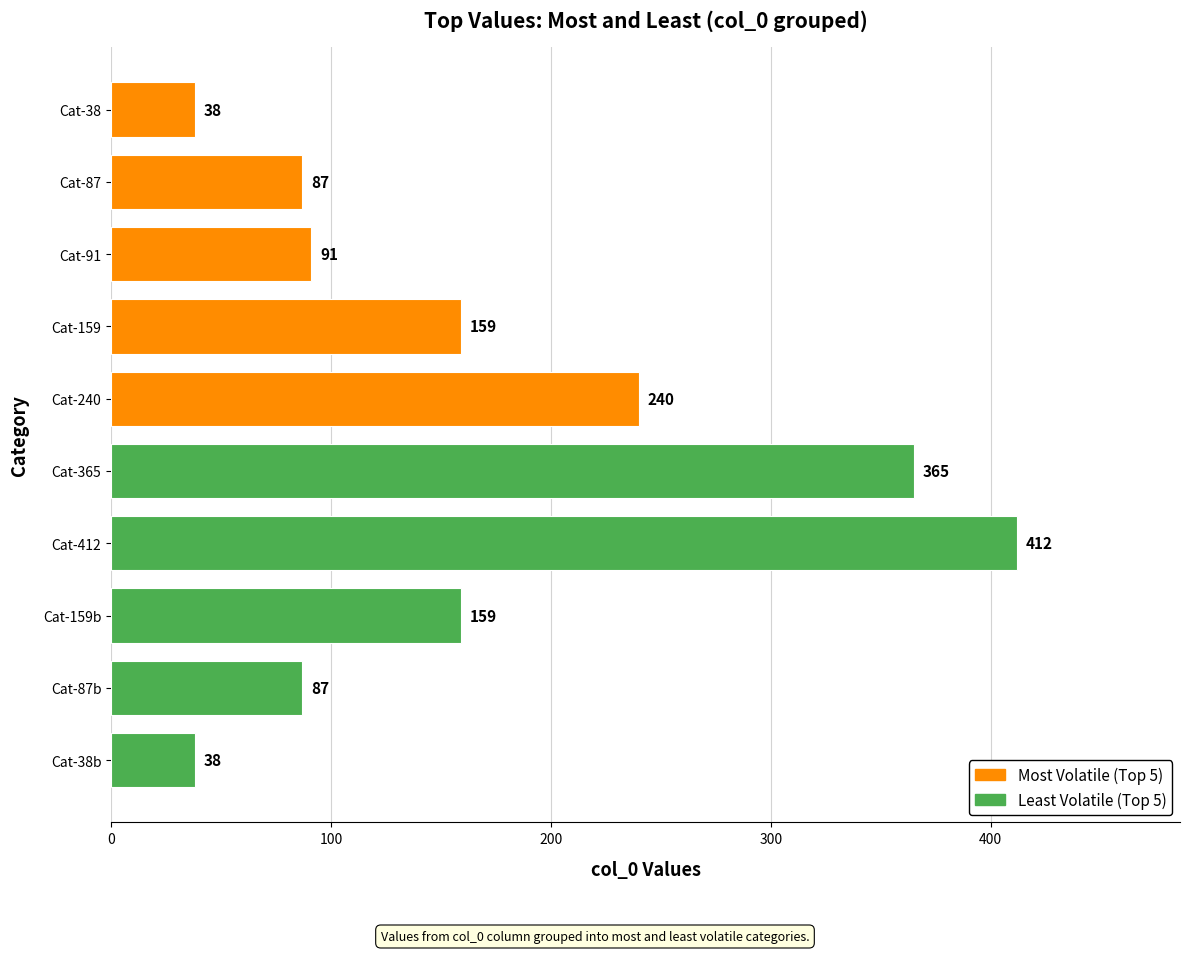

The value at Cat-412 is 671. True or false?

False